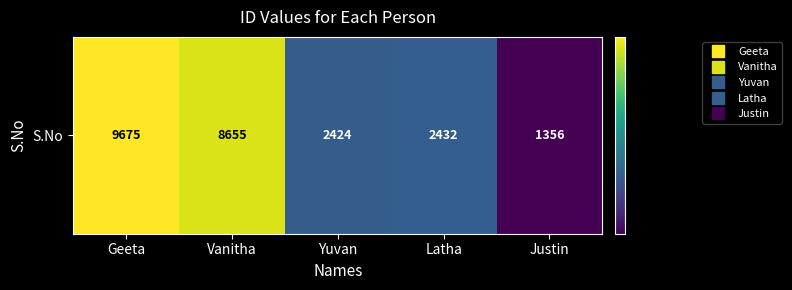

What is the change in value from Geeta to Justin?

-8319